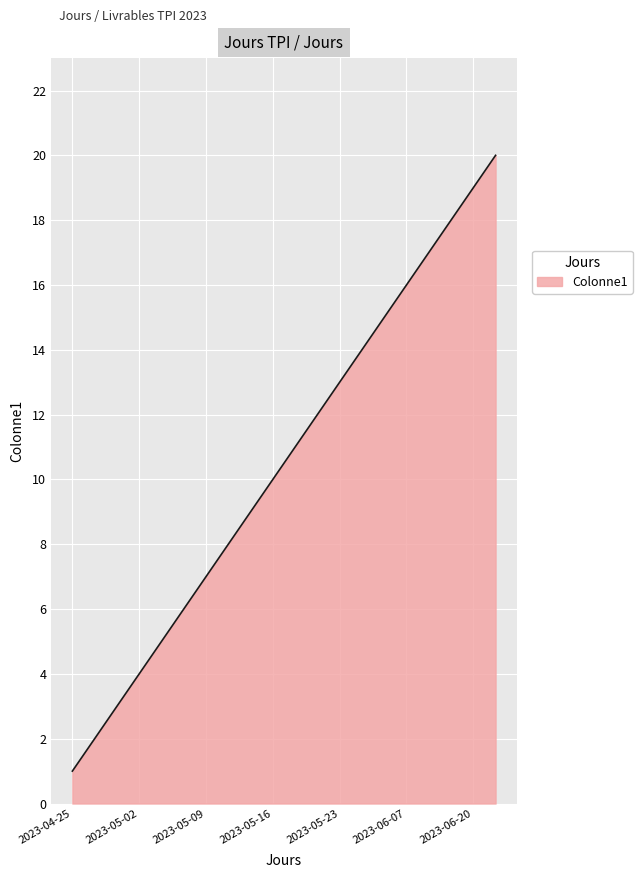

What is the difference between the maximum and minimum values?

19